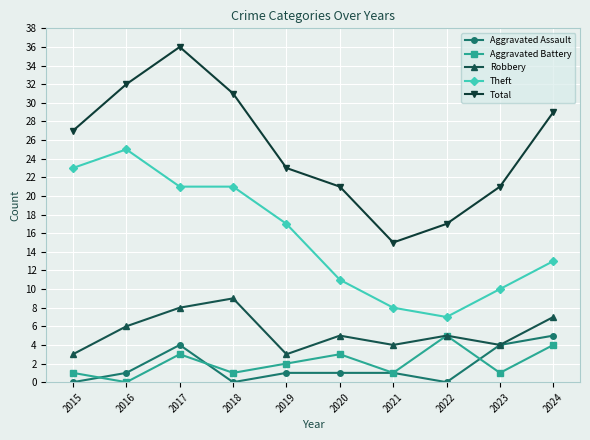

What is the difference between the second highest and second lowest values in the Robbery series?

5